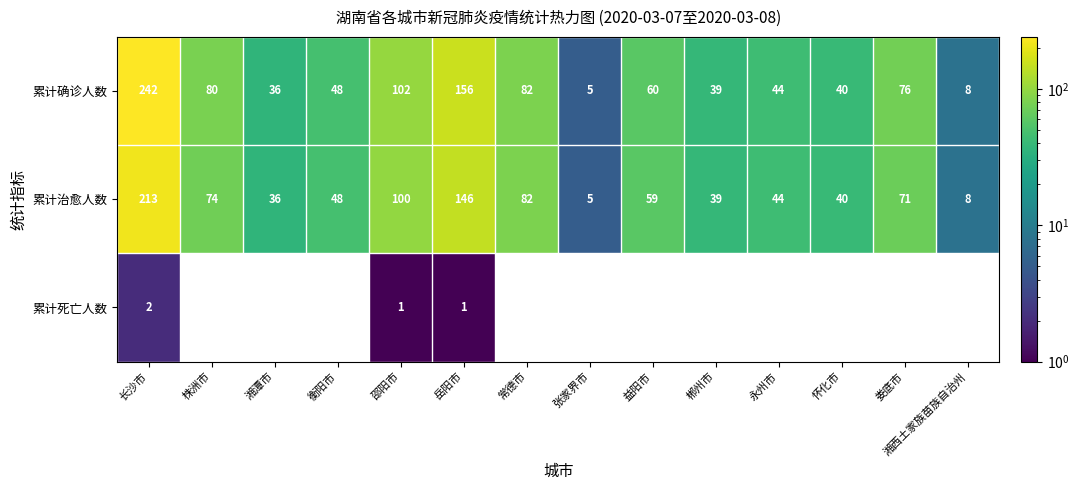

What is the difference between the 累计确诊人数 values at 永州市 and 湘潭市?

8